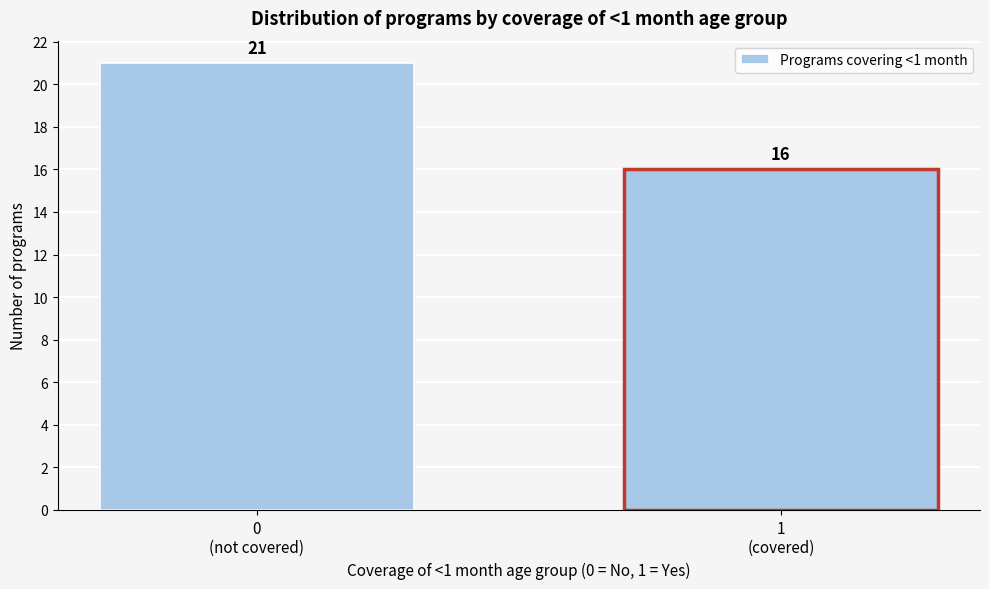

Reading right to left, extract all data points from this chart.

16	21